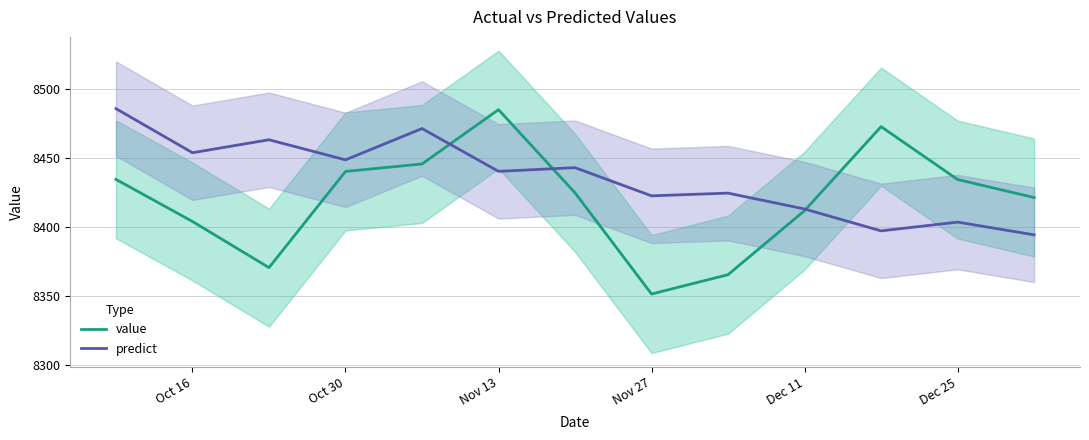

True or false: predict has a value of 14540.1 at Oct 30.

False